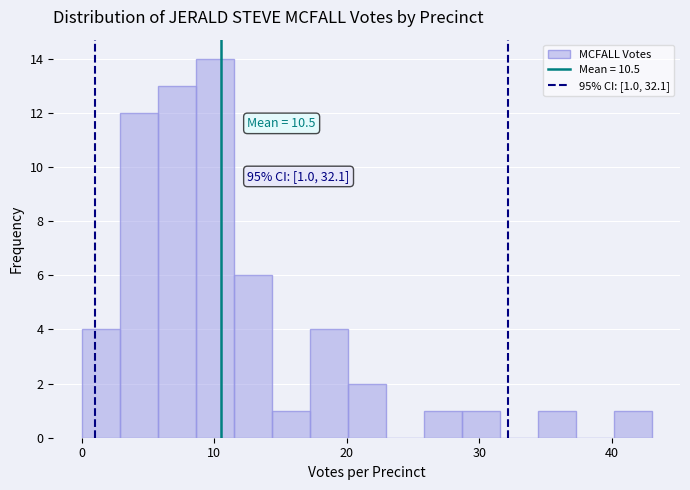

Around what value on the x-axis is the tallest bar? Give the approximate position of its centre, as read against the axis.

10